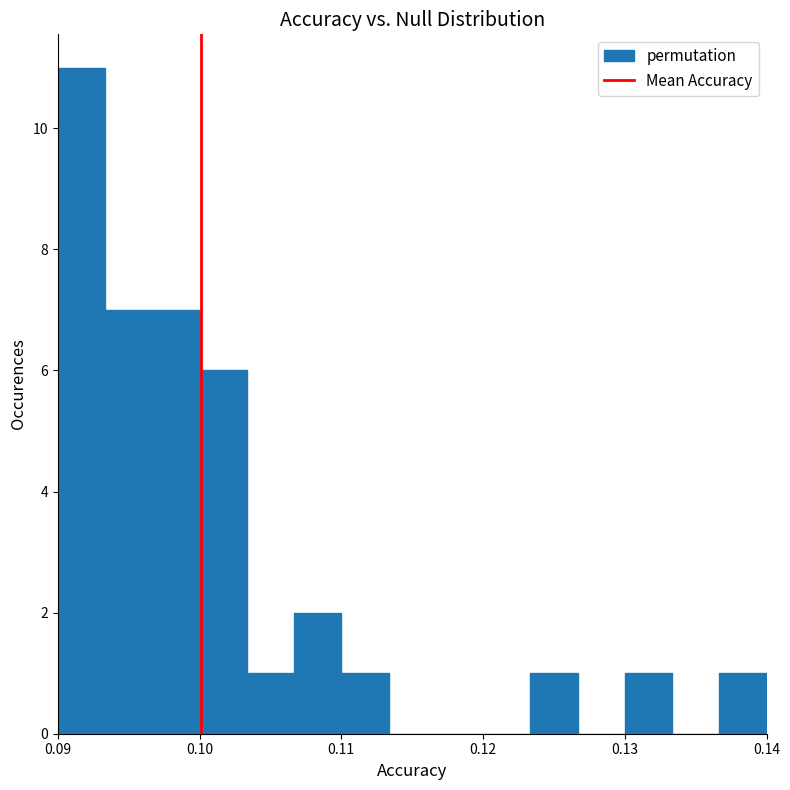

Around what value on the x-axis is the tallest bar? Give the approximate position of its centre, as read against the axis.

0.092